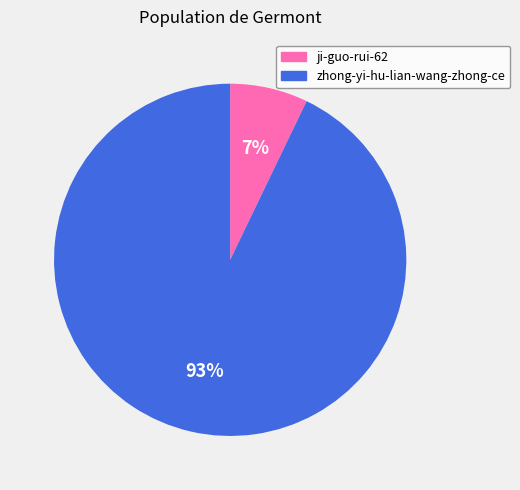

Between ji-guo-rui-62 and zhong-yi-hu-lian-wang-zhong-ce, which is larger?

zhong-yi-hu-lian-wang-zhong-ce